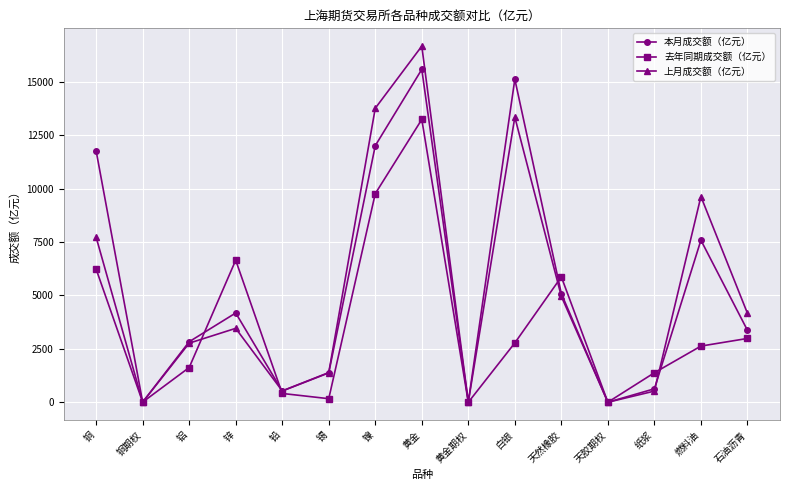

At which label does 本月成交额（亿元） reach its peak?

黄金